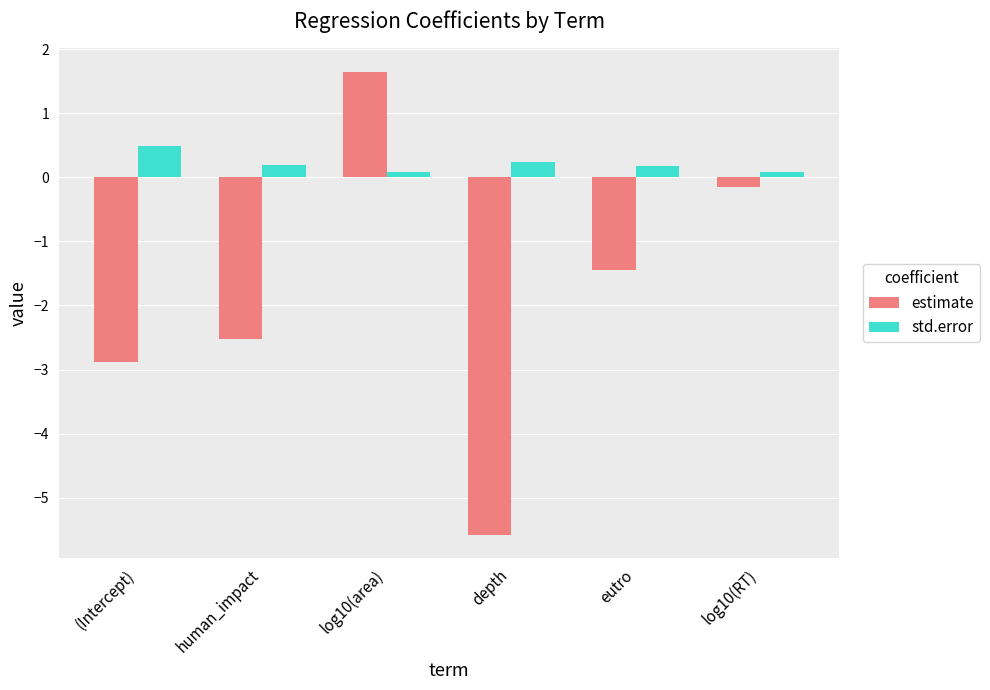

Between human_impact and depth, which series saw the biggest shift?

estimate